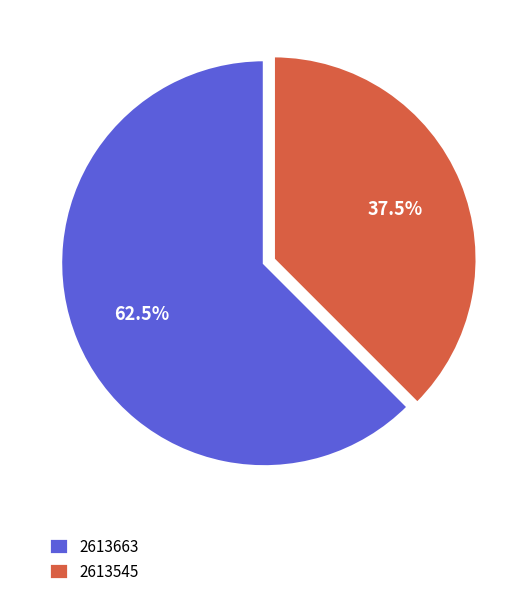

Which slice represents more than half of the pie?

2613663